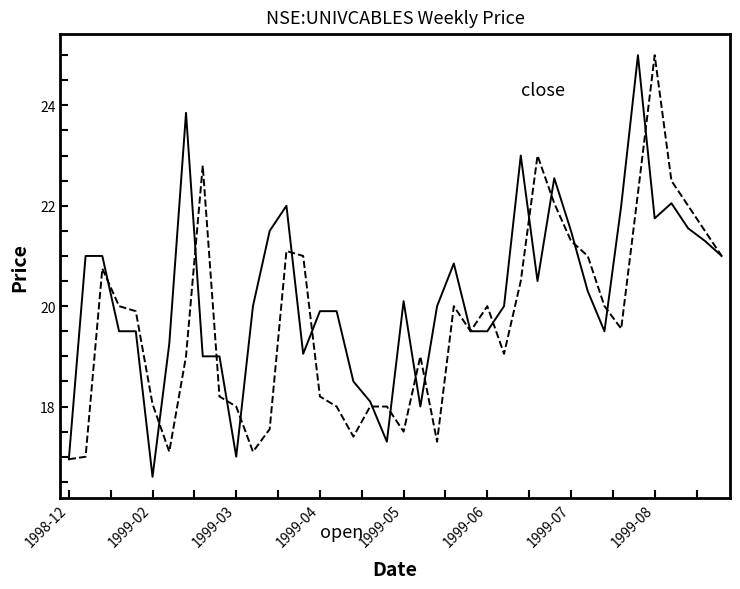

What is the maximum value shown in the chart?

25.0